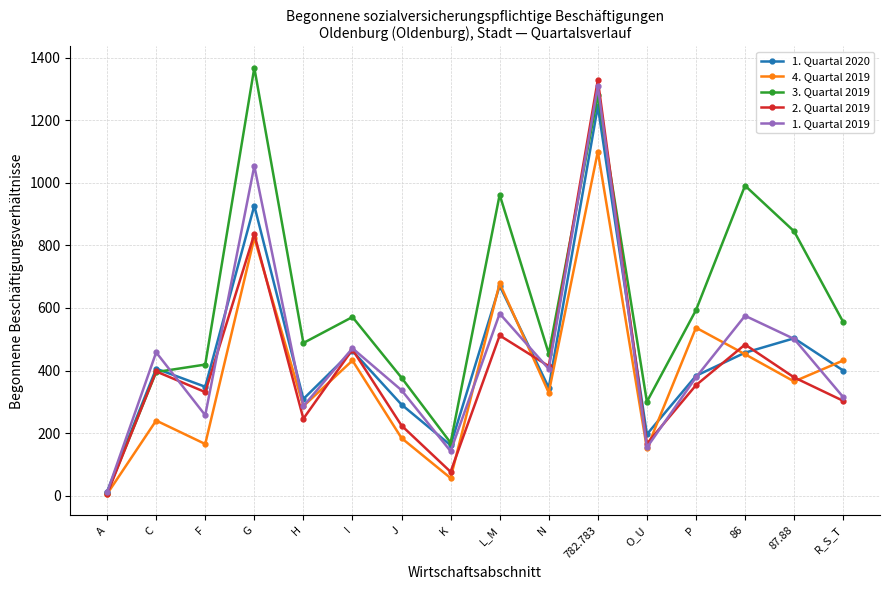

The value of 4. Quartal 2019 at 782.783 is 1100. True or false?

True